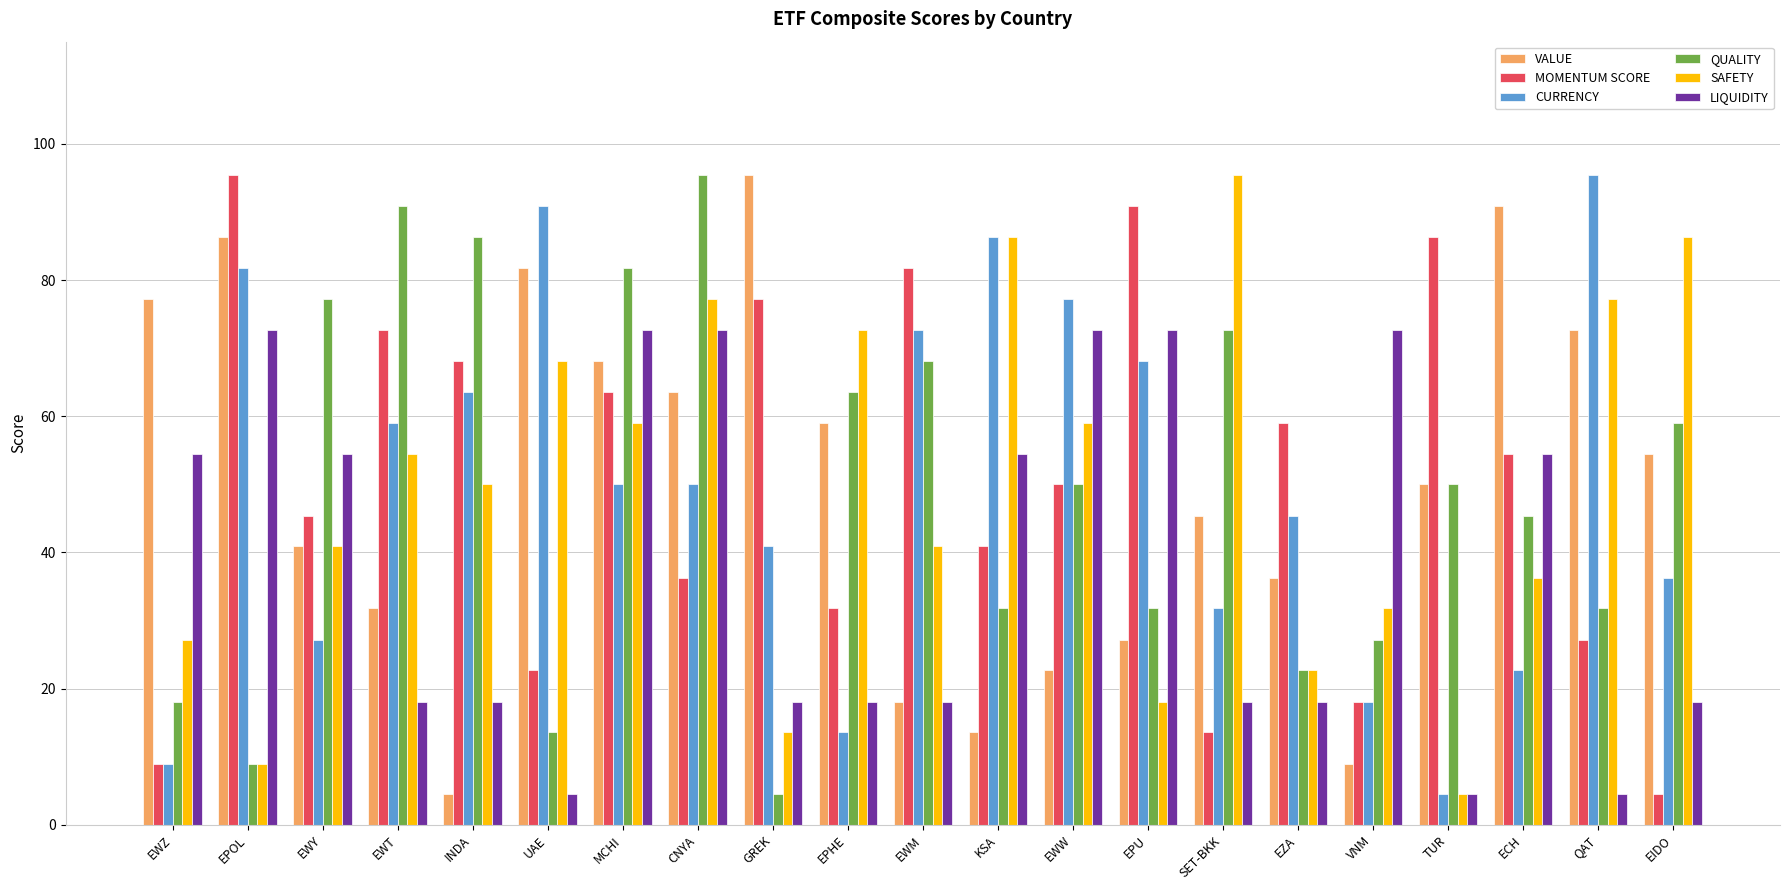

Between EPOL and EPU, which series saw the biggest shift?

VALUE